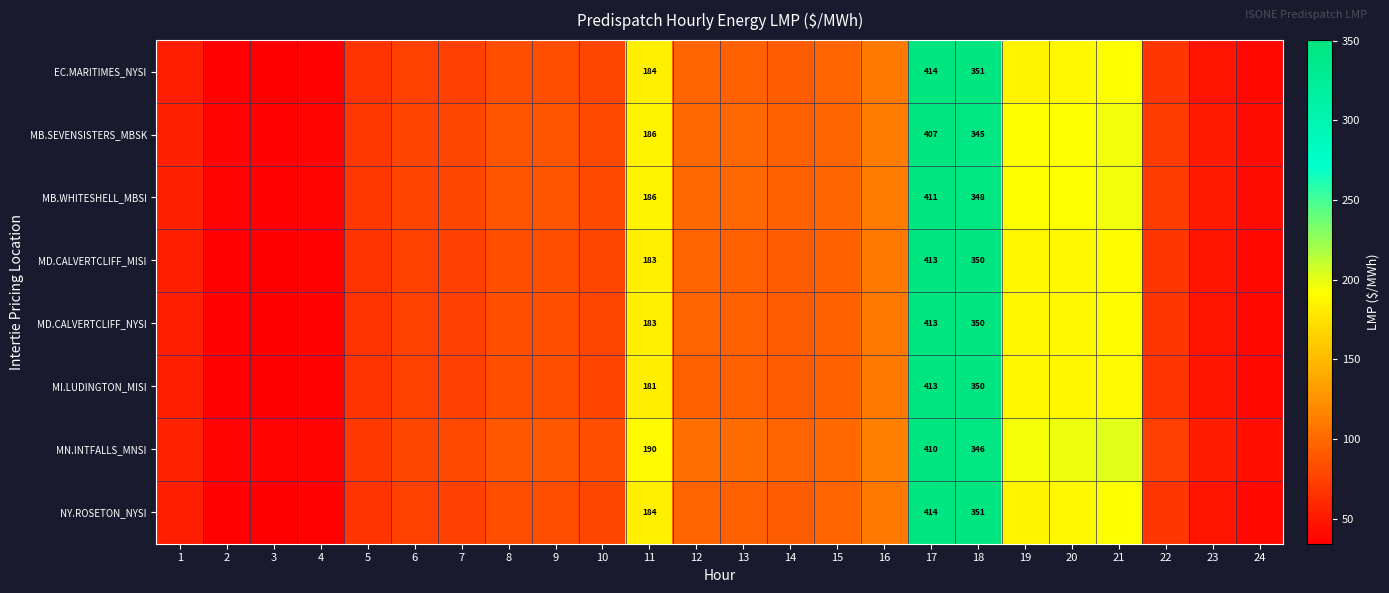

List the labels in order of NY.ROSETON_NYSI value, smallest first.

3, 2, 4, 24, 23, 1, 5, 22, 7, 6, 10, 9, 8, 14, 13, 15, 12, 16, 11, 19, 20, 21, 18, 17